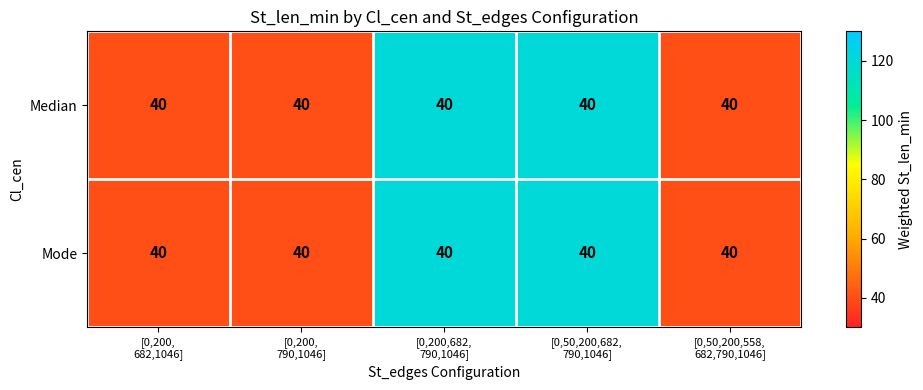

Is it true that Mode equals 40 at [0,50,200,558, 682,790,1046]?

True